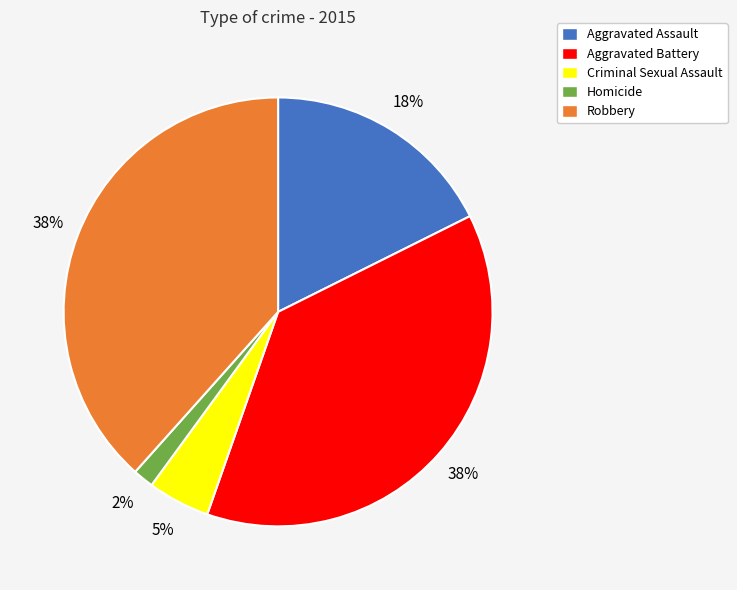

Count the number of slices in the pie.

5